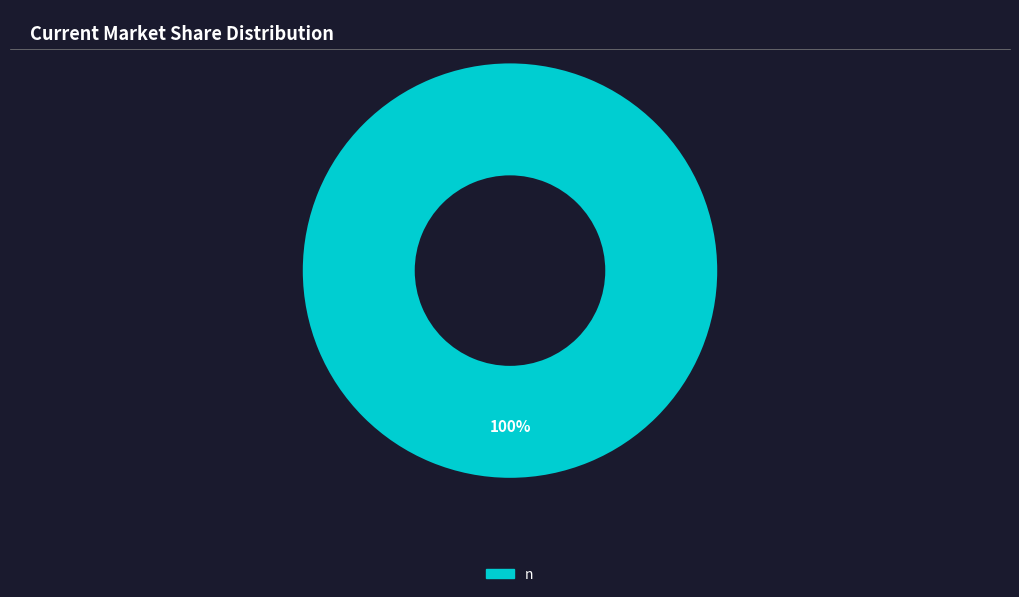

Rank the categories by value from highest to lowest.

n